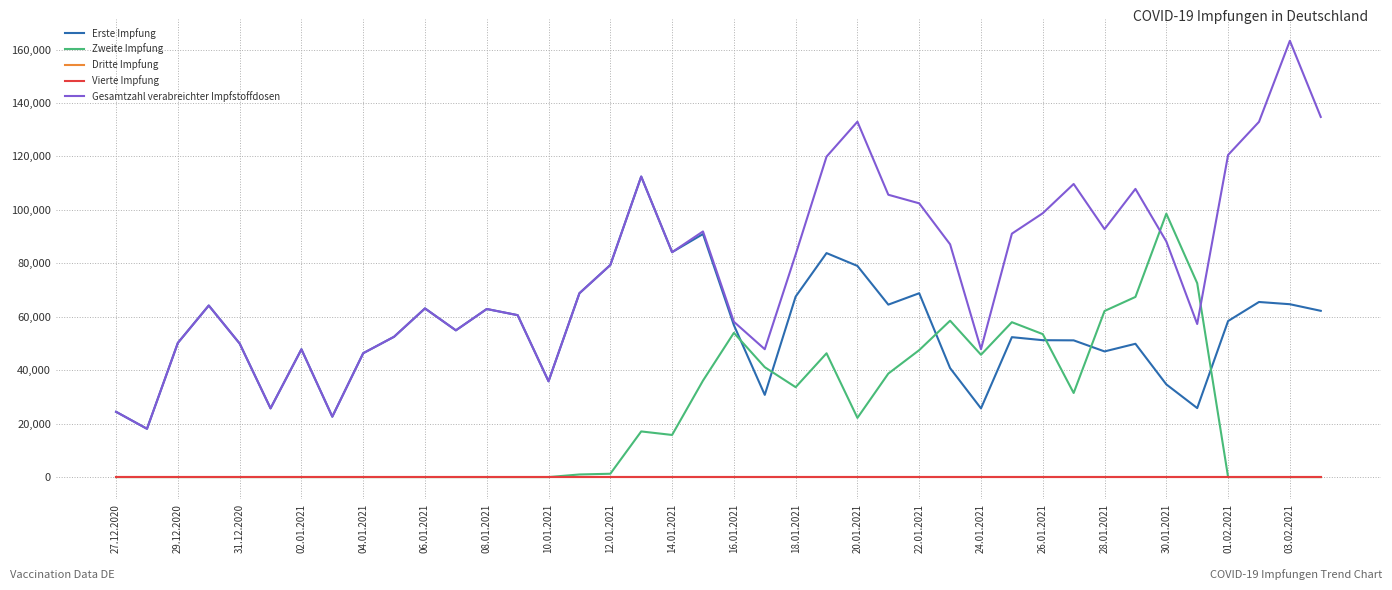

Is this an area chart (filled region under the line)?

No